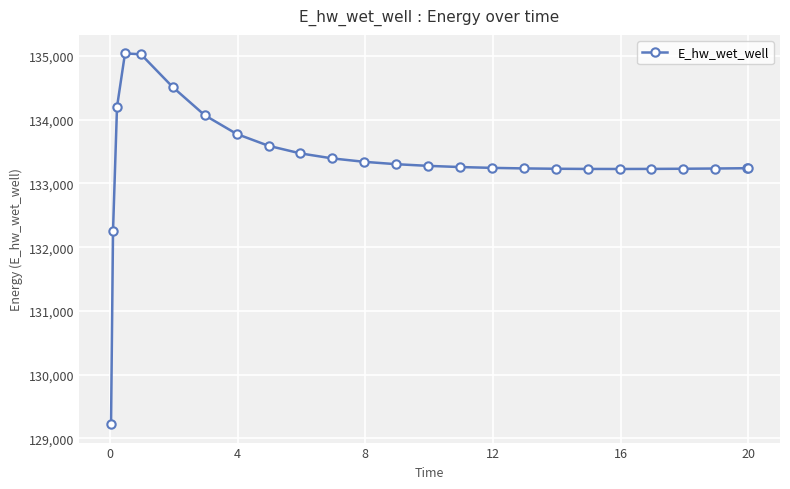

What is the greatest value displayed?

135041.1